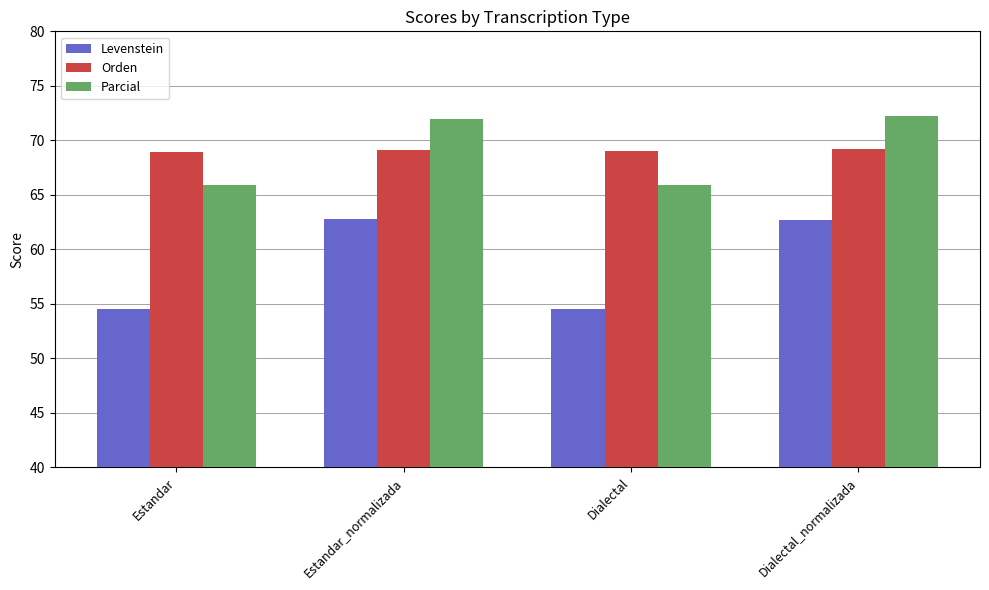

Are the bars grouped side by side (vs. stacked)?

Yes